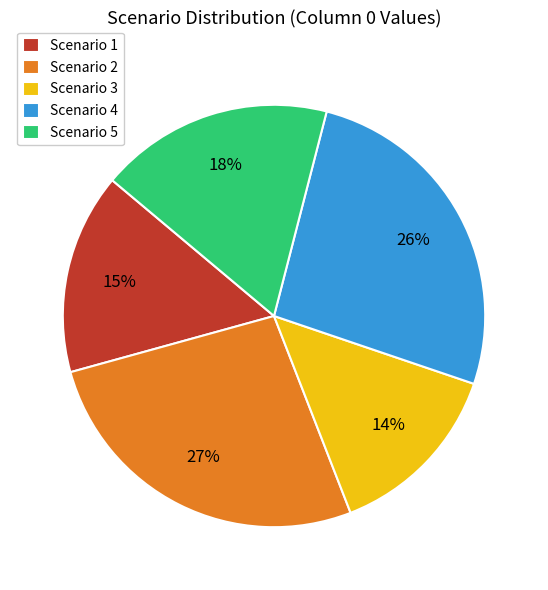

Which has a higher value, Scenario 4 or Scenario 3?

Scenario 4